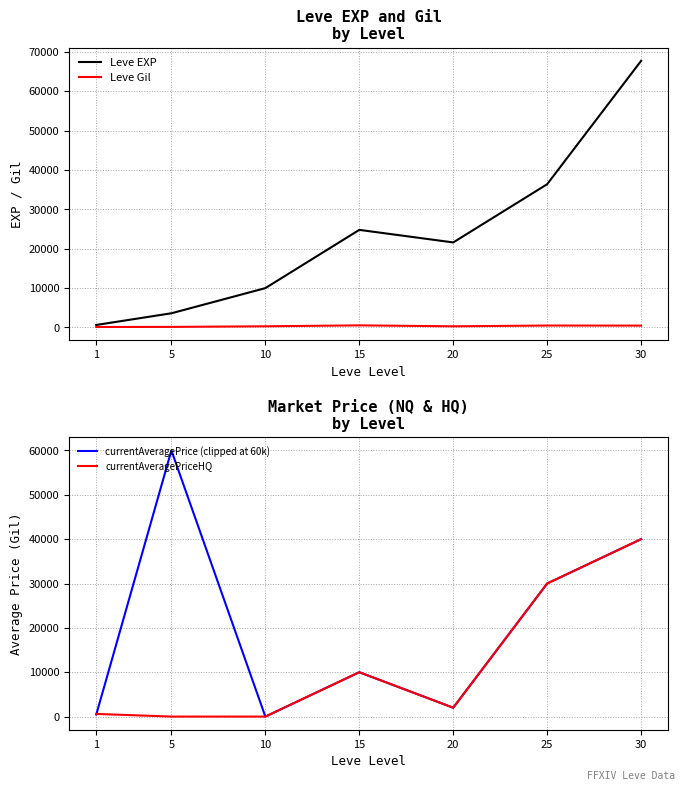

What is the maximum value shown in the chart?

67730